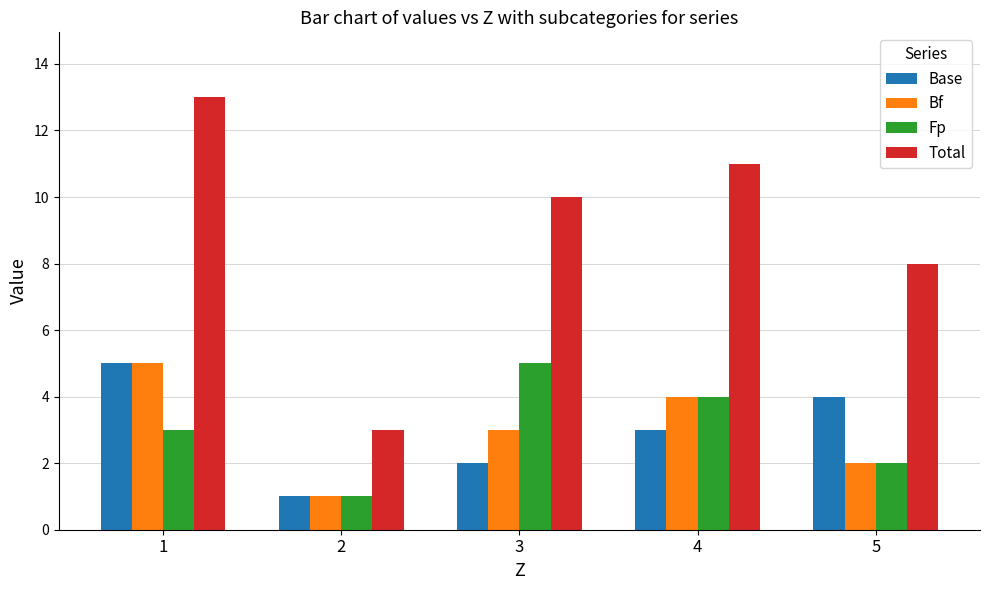

Reading left to right, what are all the values shown in this chart?

Base: 1=5	2=1	3=2	4=3	5=4
Bf: 1=5	2=1	3=3	4=4	5=2
Fp: 1=3	2=1	3=5	4=4	5=2
Total: 1=13	2=3	3=10	4=11	5=8